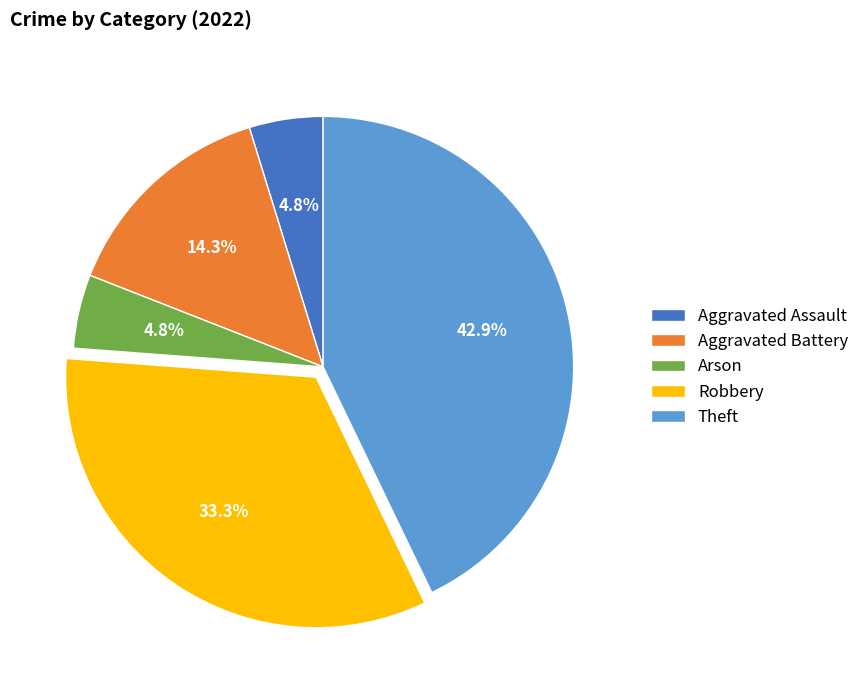

Is it true that Robbery is 33% of the pie?

True